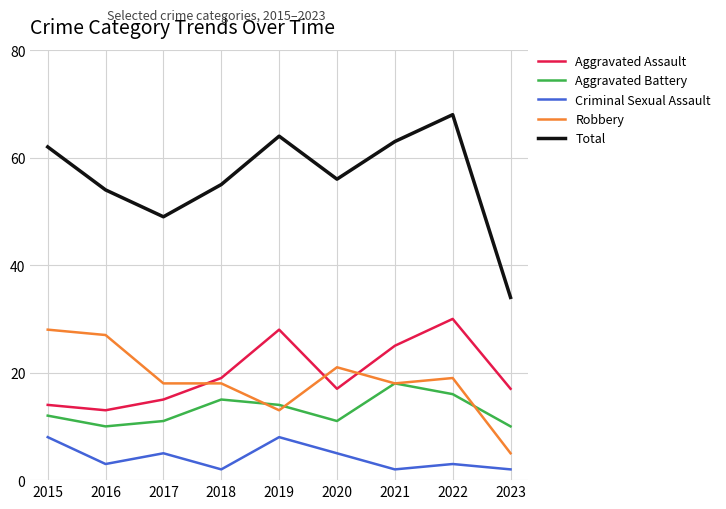

Rank the series by their maximum value, from lowest to highest.

Criminal Sexual Assault, Aggravated Battery, Robbery, Aggravated Assault, Total